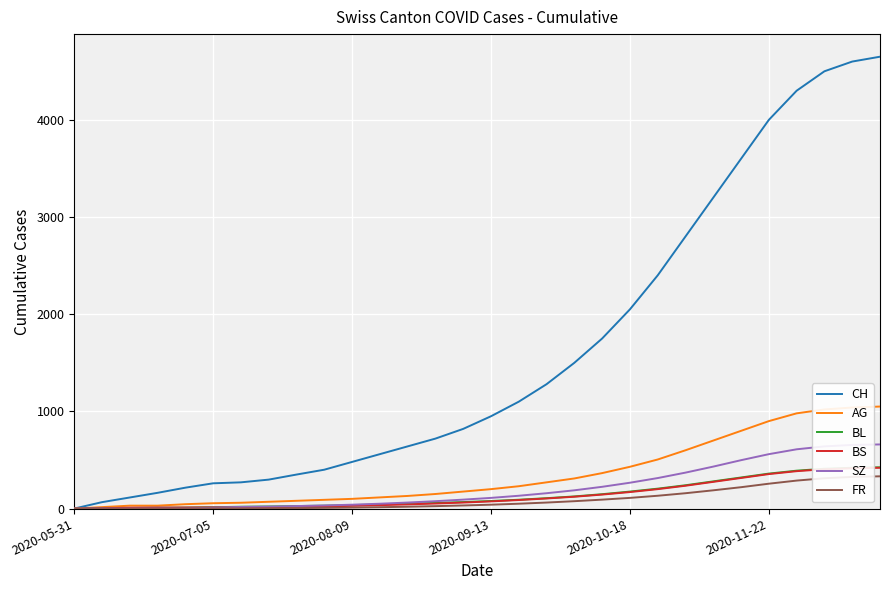

How many values in the SZ series are below 110?

15